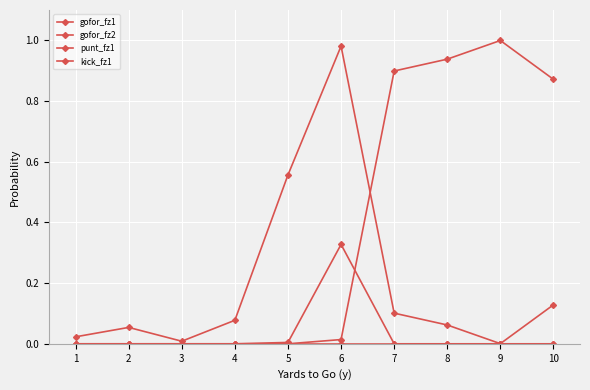

True or false: gofor_fz2 has more than 1 interior local peaks.

False